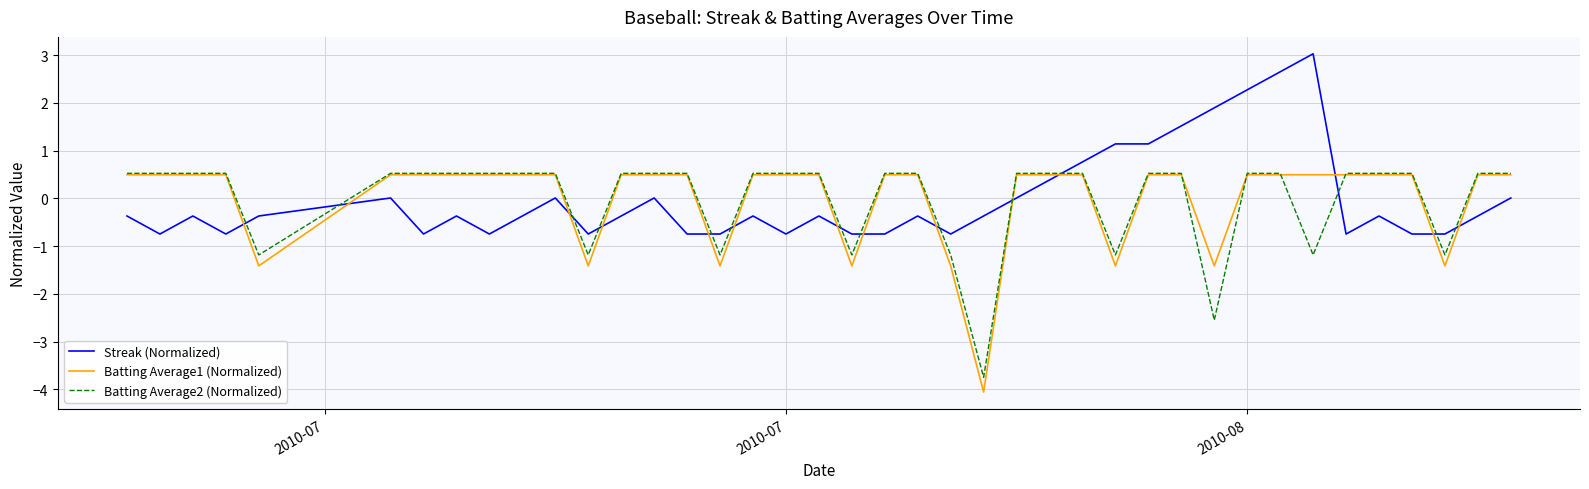

What is the highest value of the Streak (Normalized) series?

3.0